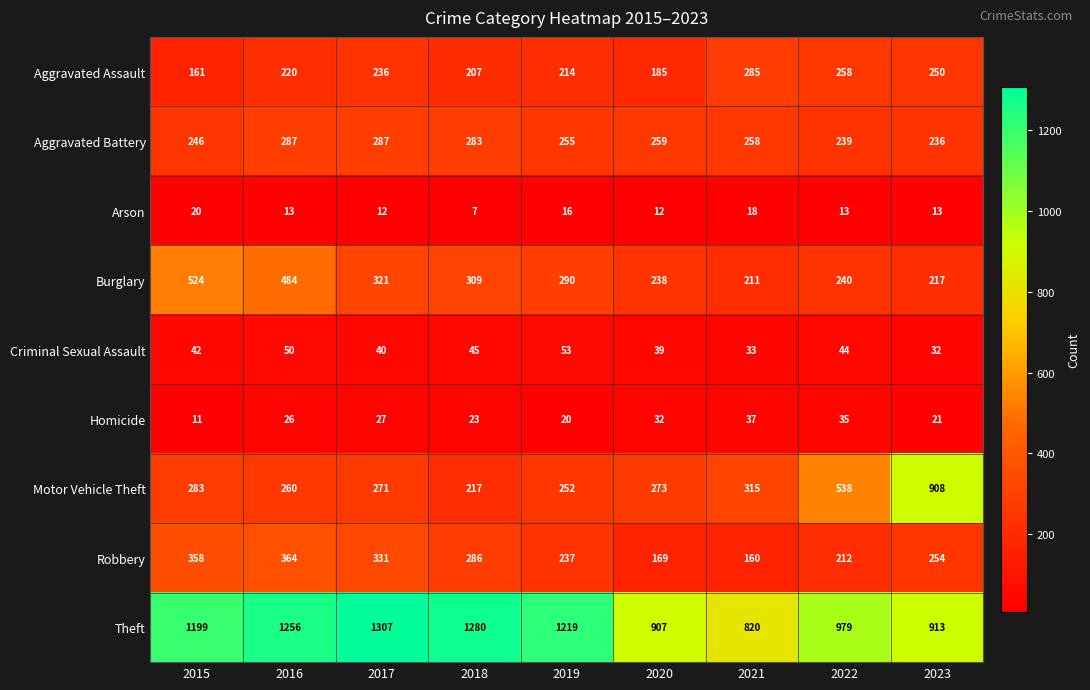

Is it true that Homicide equals 21 at 2023?

True